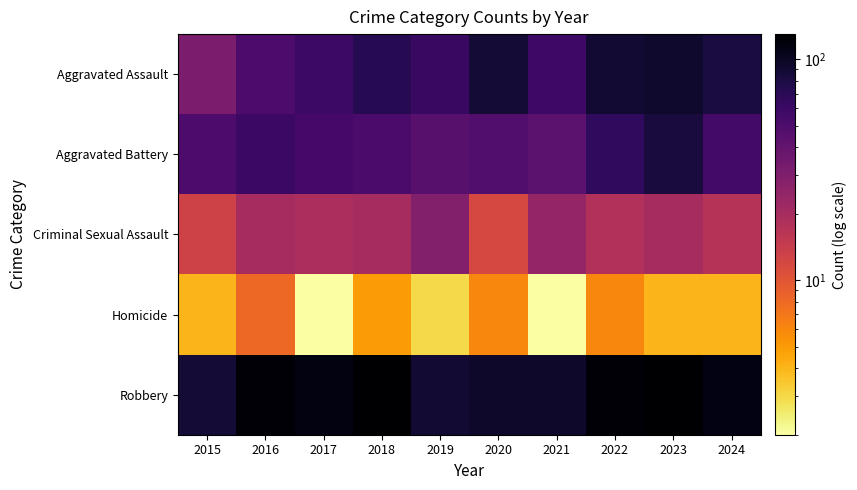

At which category is the sum across all series the highest?

2023